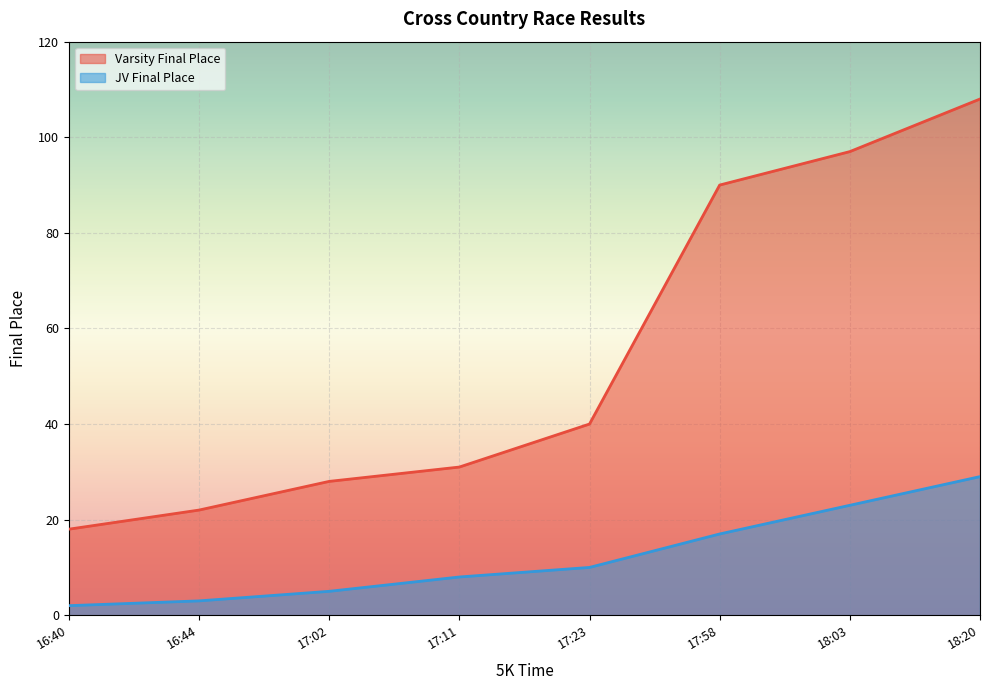

Is it true that Varsity Final Place equals 22 at 16:44?

True